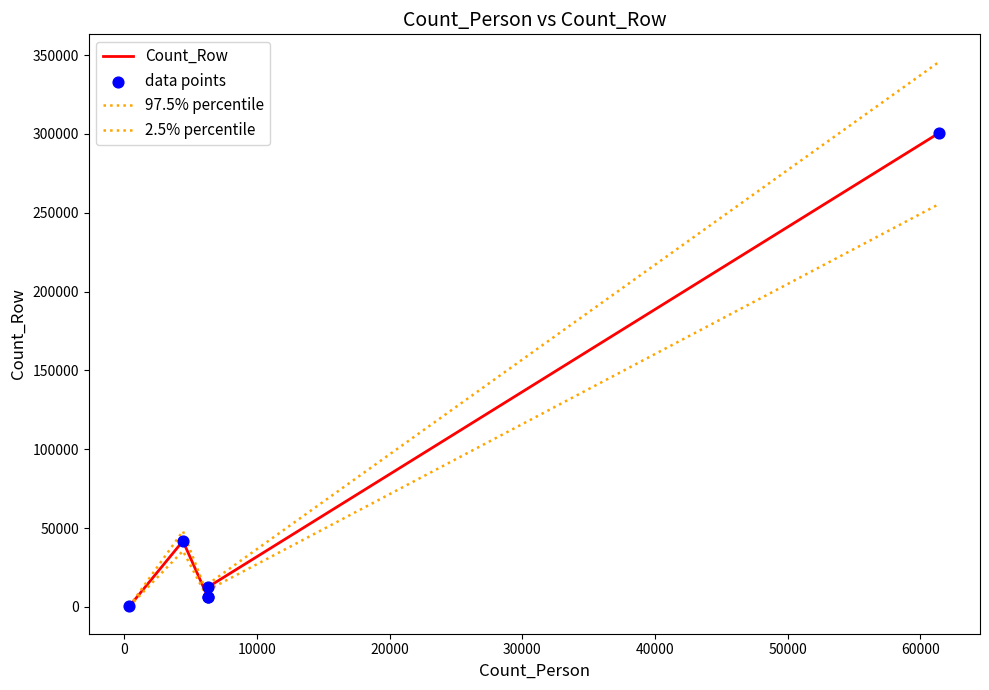

Is the value of 97.5% percentile at 40000 greater than the value of 2.5% percentile at 10000?

Yes